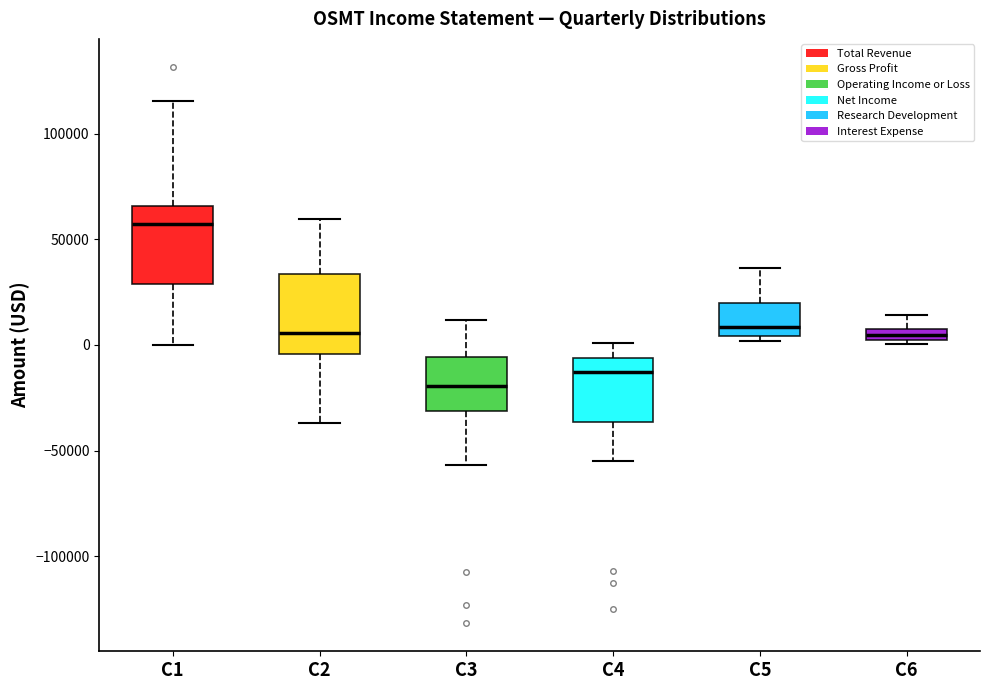

Which box's median line is the lowest?

C3